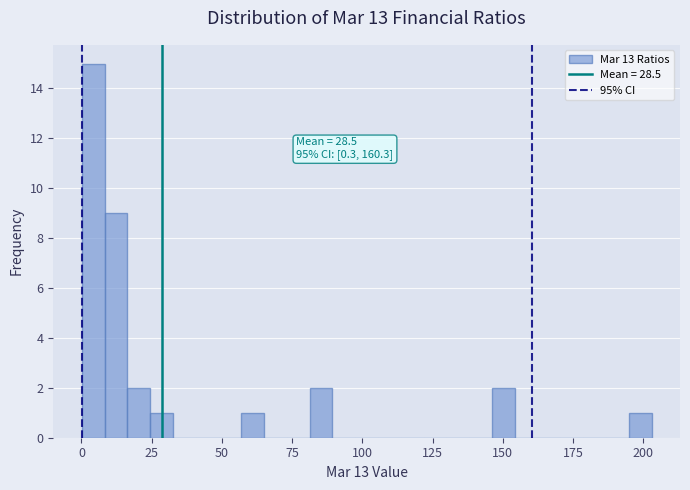

Around what value on the x-axis is the tallest bar? Give the approximate position of its centre, as read against the axis.

5